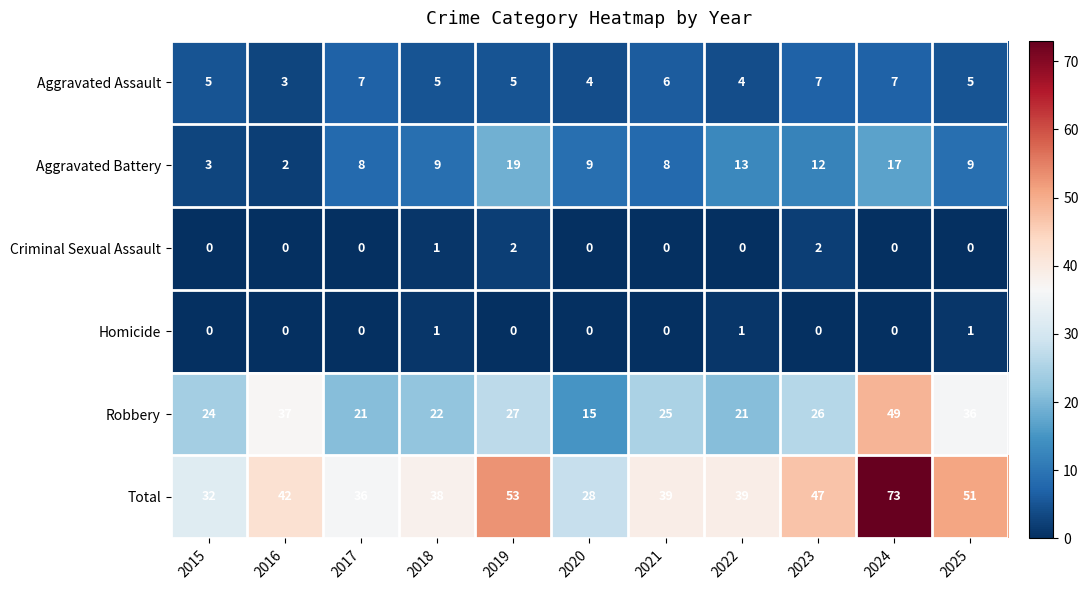

Is it true that Criminal Sexual Assault equals 1 at 2015?

False